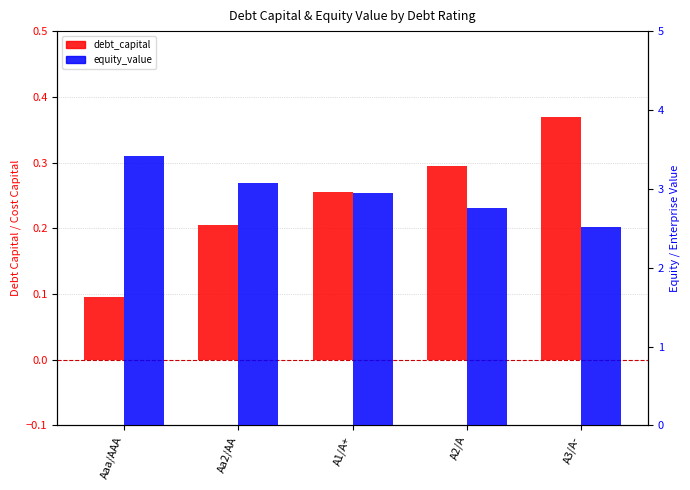

Reading left to right, what are all the values shown in this chart?

debt_capital: 0.1	0.2	0.3	0.3	0.4
equity_value: 3.4	3.1	3.0	2.8	2.5